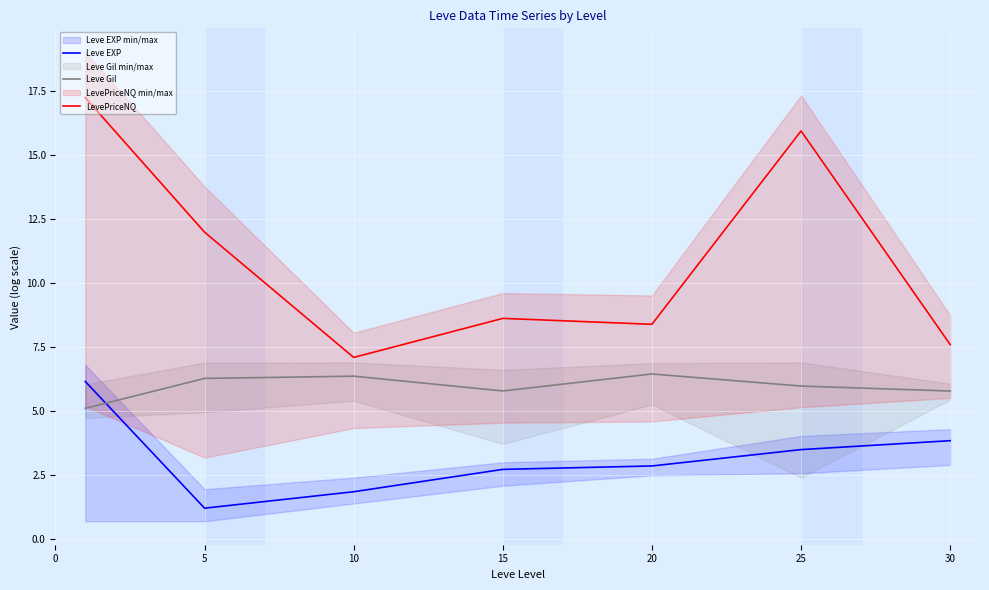

Where is the first local minimum for Leve Gil?

15